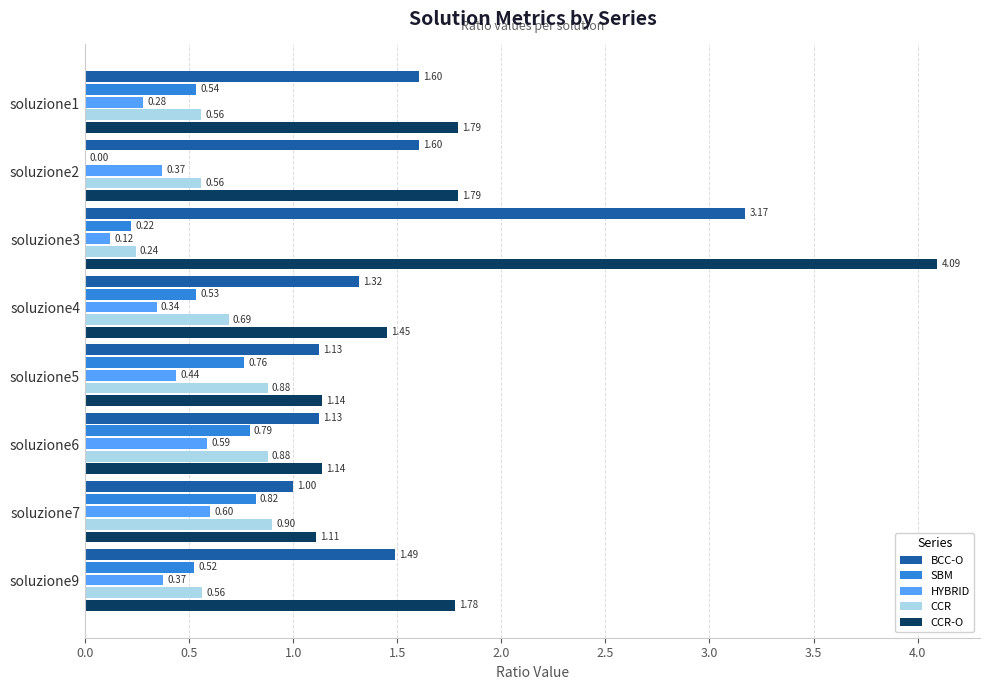

What is the sum of all CCR values?

5.3